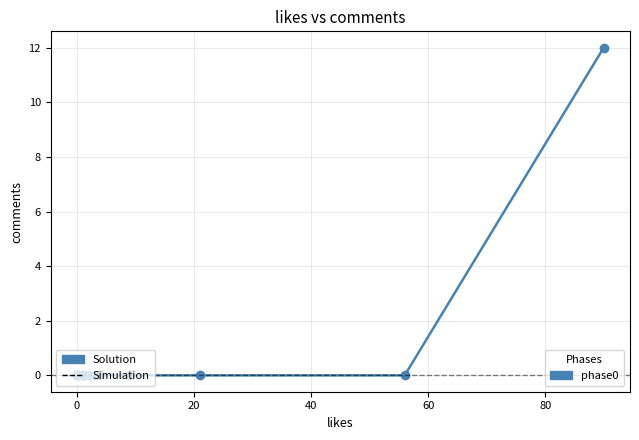

Is this an area chart (filled region under the line)?

No